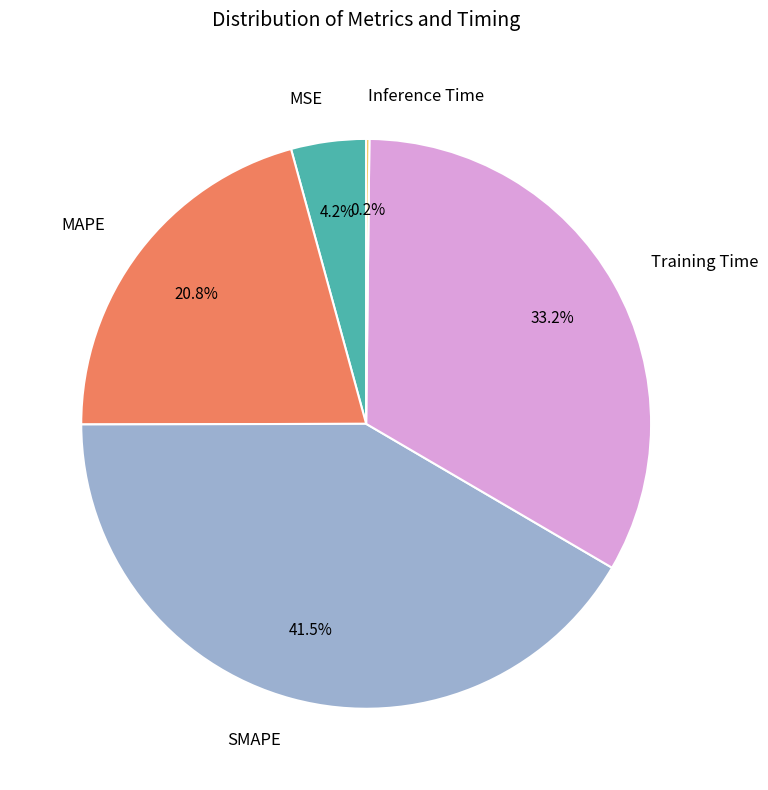

What portion of the pie excludes SMAPE?

58.5%